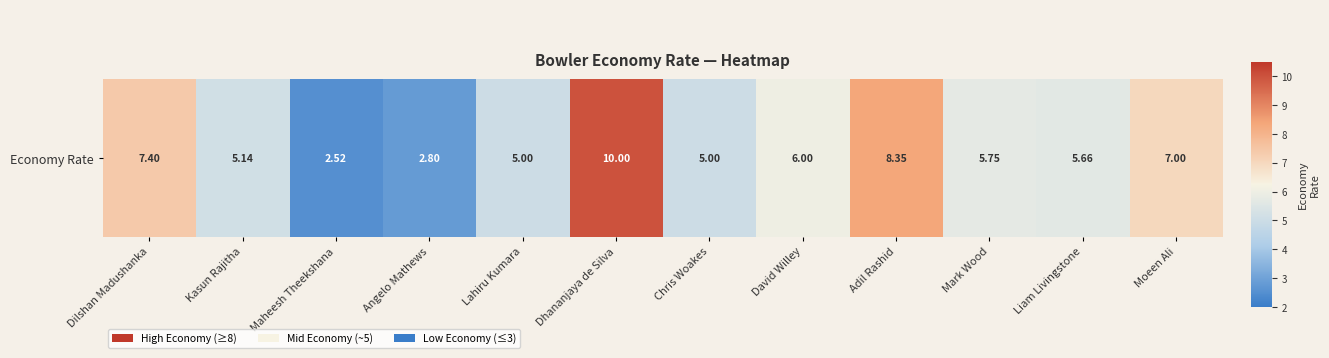

What is the approximate value at Mark Wood?

5.8